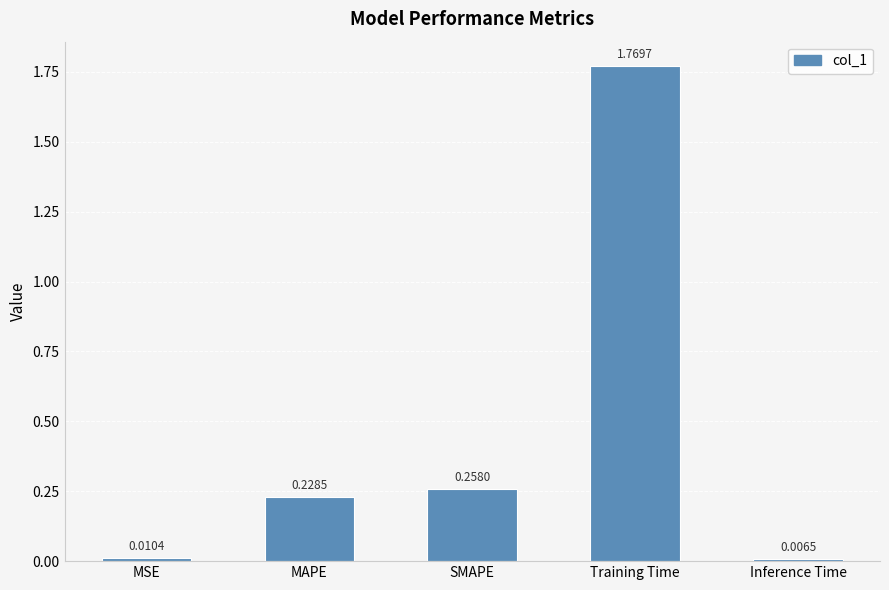

Which category has the highest value across all series?

Training Time